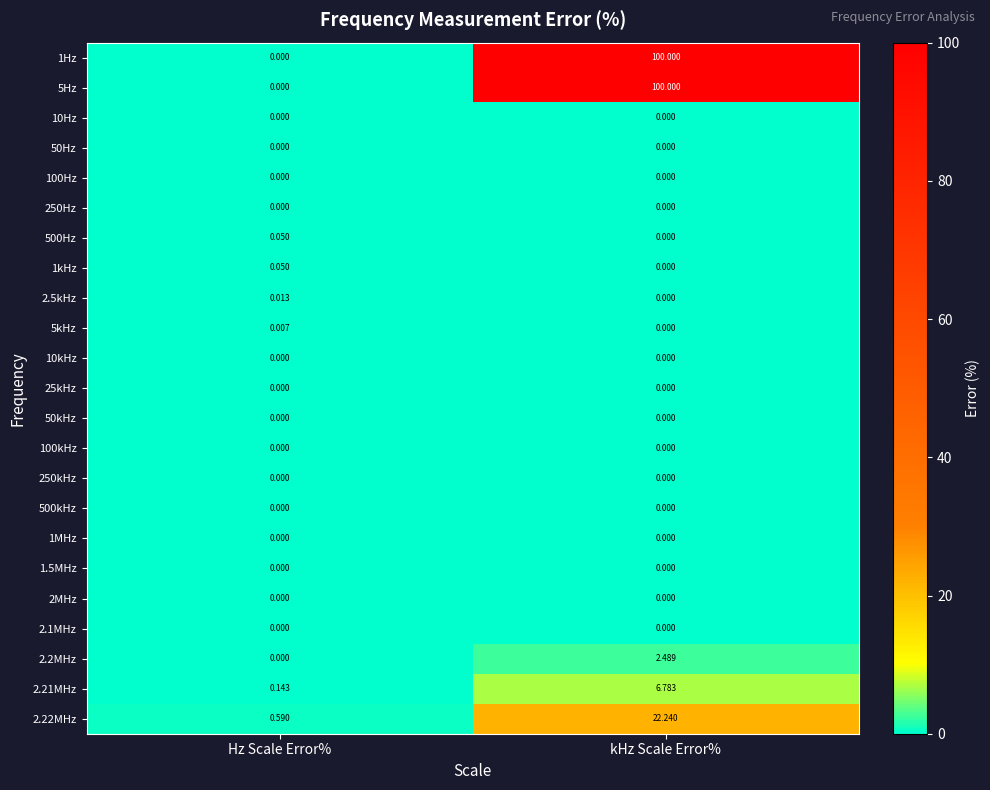

Is the value of 250kHz at Hz Scale Error% greater than the value of 2.22MHz at kHz Scale Error%?

No